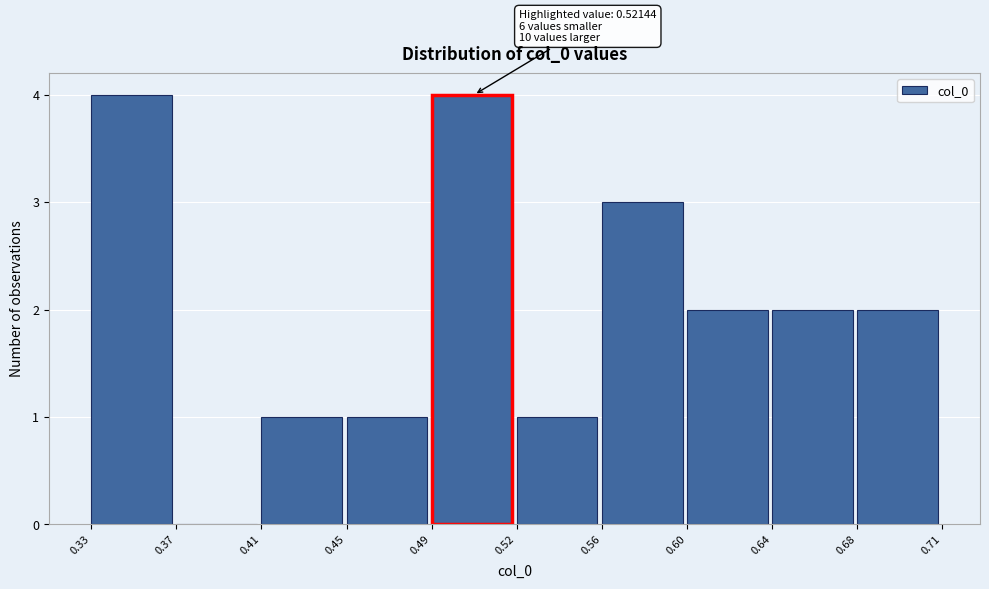

Reading right to left, what are all the values shown in this chart?

0.68=2	0.64=2	0.60=2	0.56=3	0.52=1	0.49=4	0.45=1	0.41=1	0.37=0	0.33=4